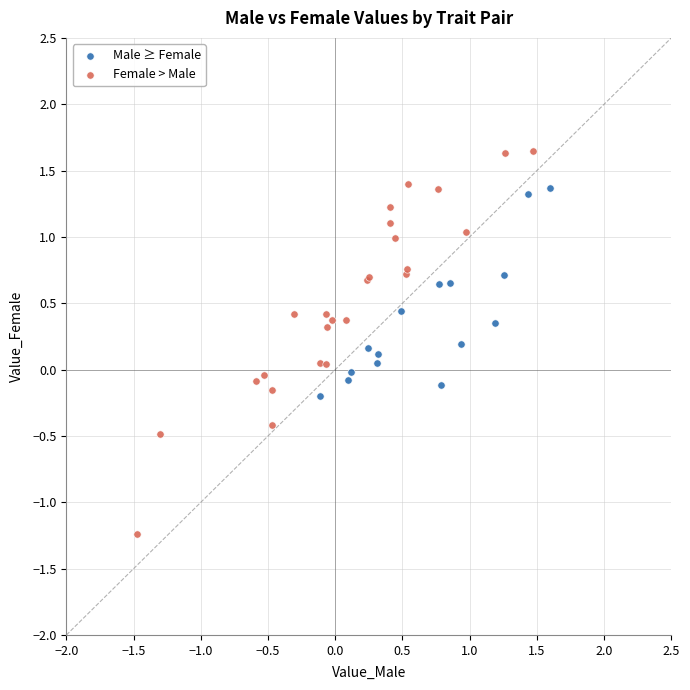

Which series contains the highest Y value?

Female > Male